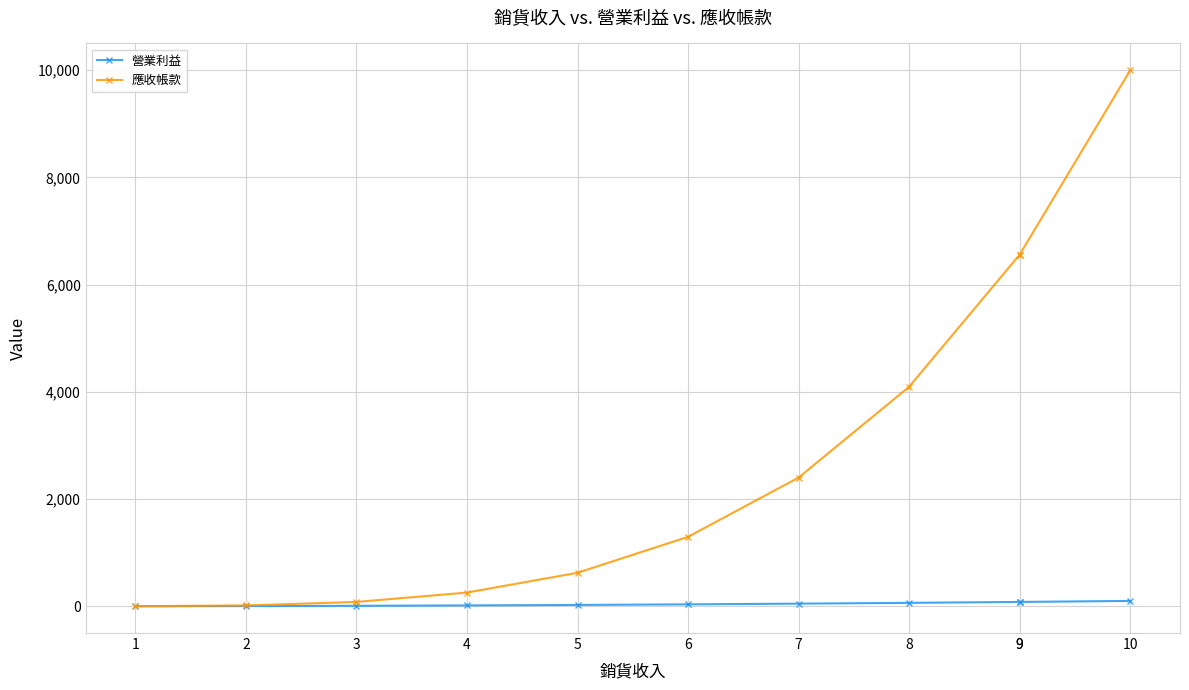

How many values in the 營業利益 series are below 36?

5